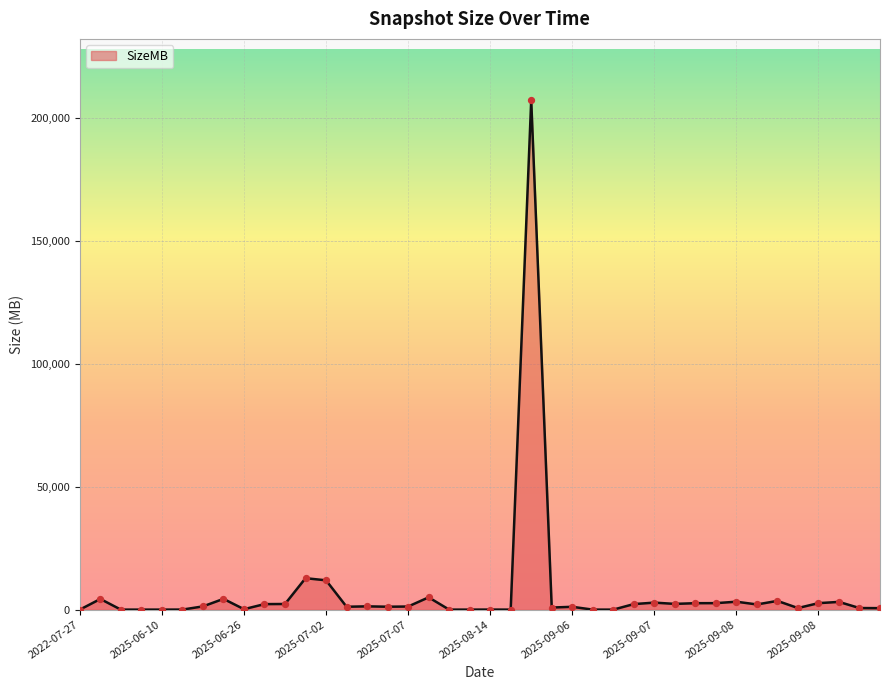

What is the maximum value shown in the chart?

207270